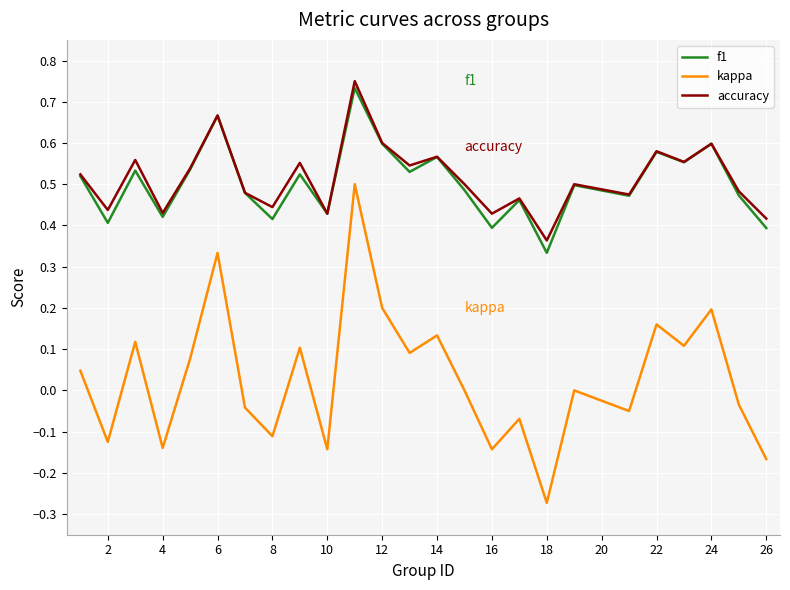

True or false: kappa and f1 cross at least once.

False